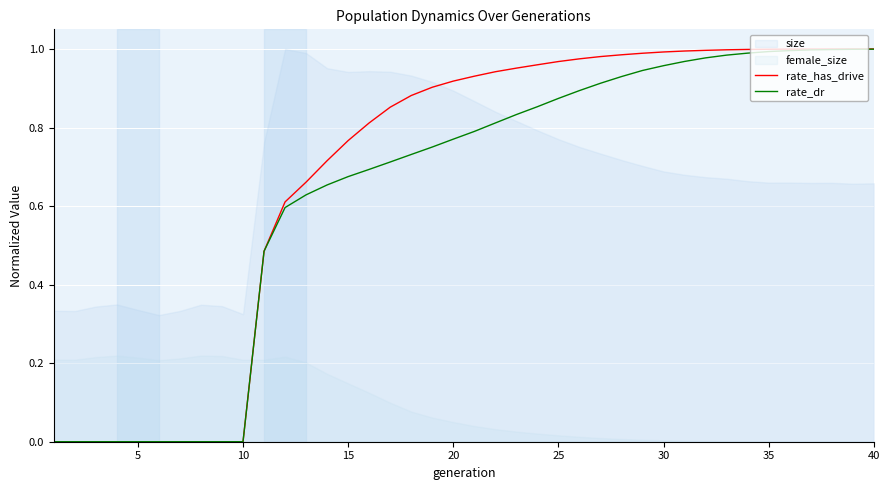

Which category has the highest value across all series?

40